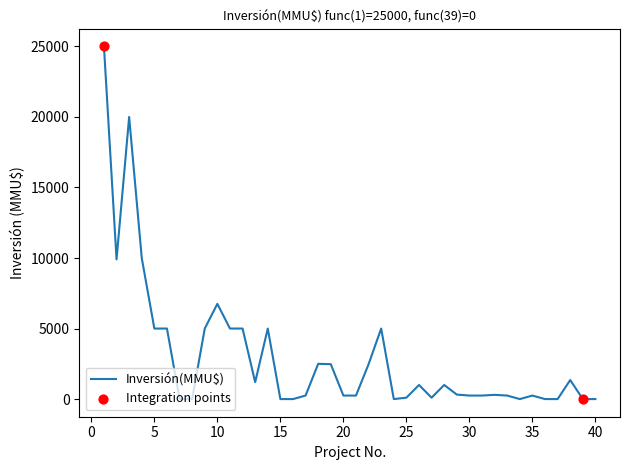

What is the maximum value shown in the chart?

25000